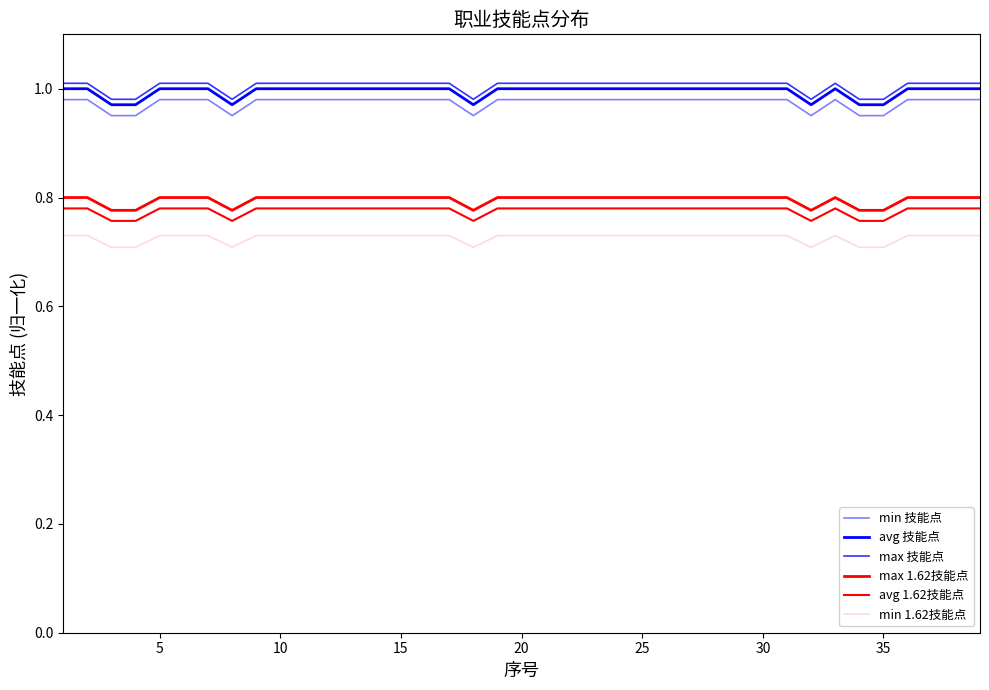

How many lines are shown in the chart?

6